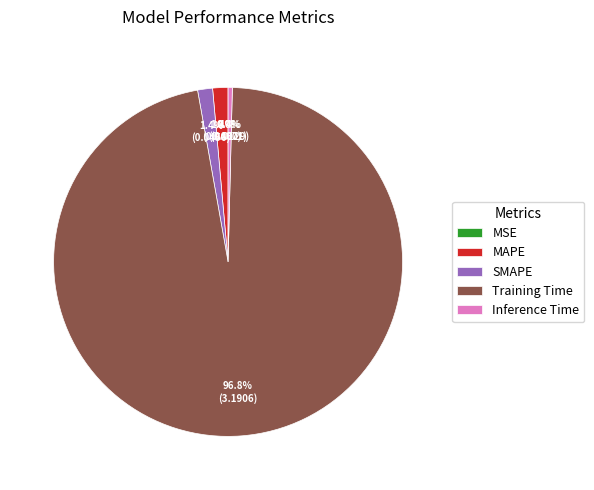

The MAPE slice represents 11% of the pie. True or false?

False